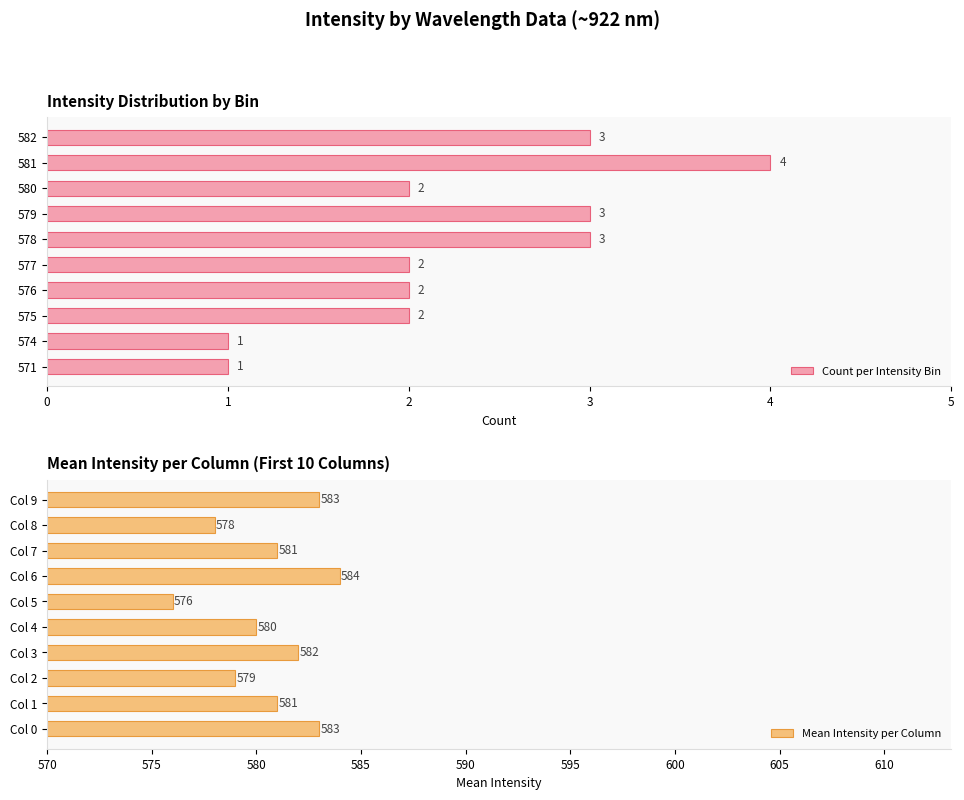

What is the minimum value for Count per Intensity Bin?

1